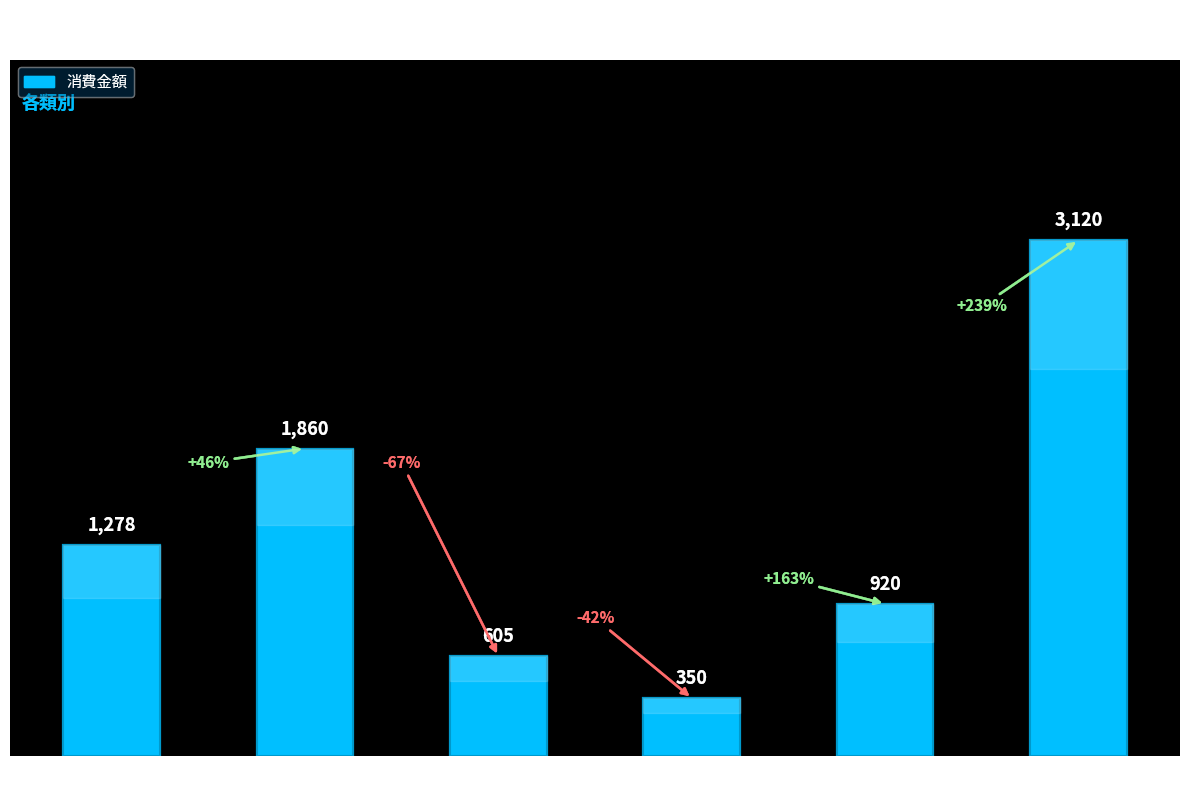

How many data points does each series have?

6